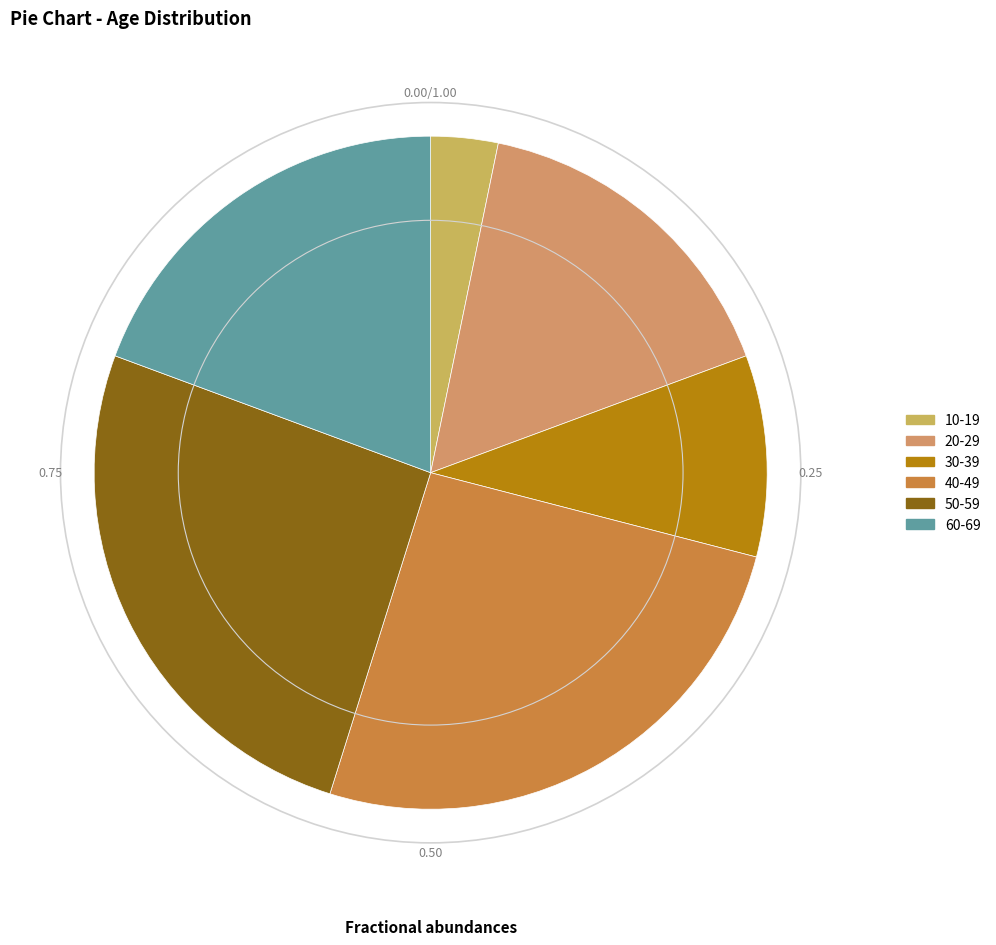

How many slices are in this pie chart?

6